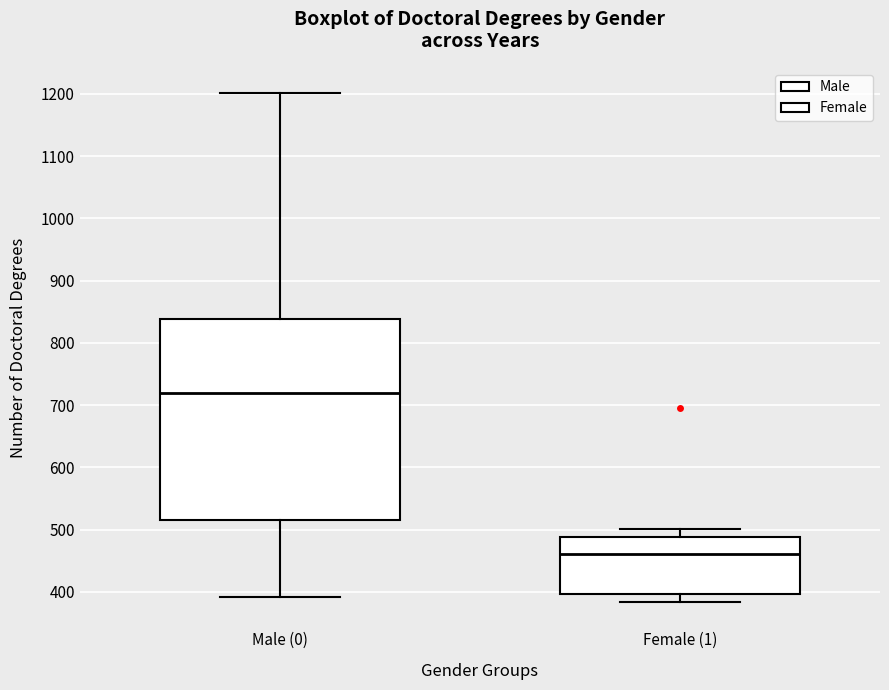

Where is the lower edge of the box for Male (0) on the y-axis? The values are not printed on the chart, so give them approximately, as read against the axis.

520